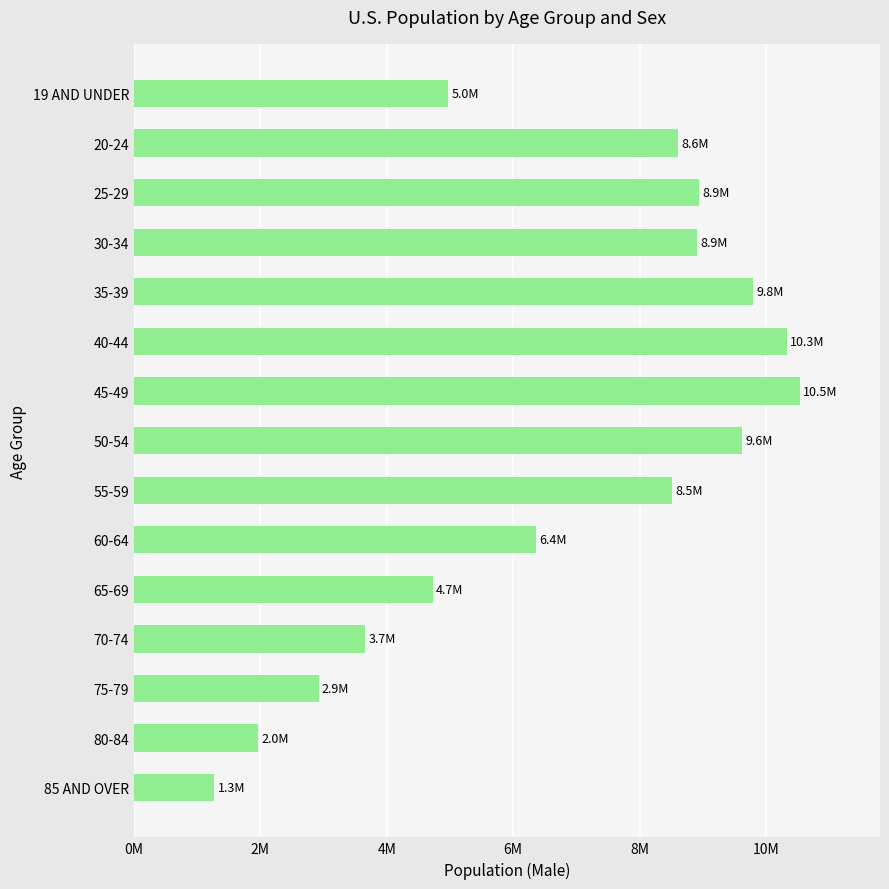

Are the bars horizontal?

Yes